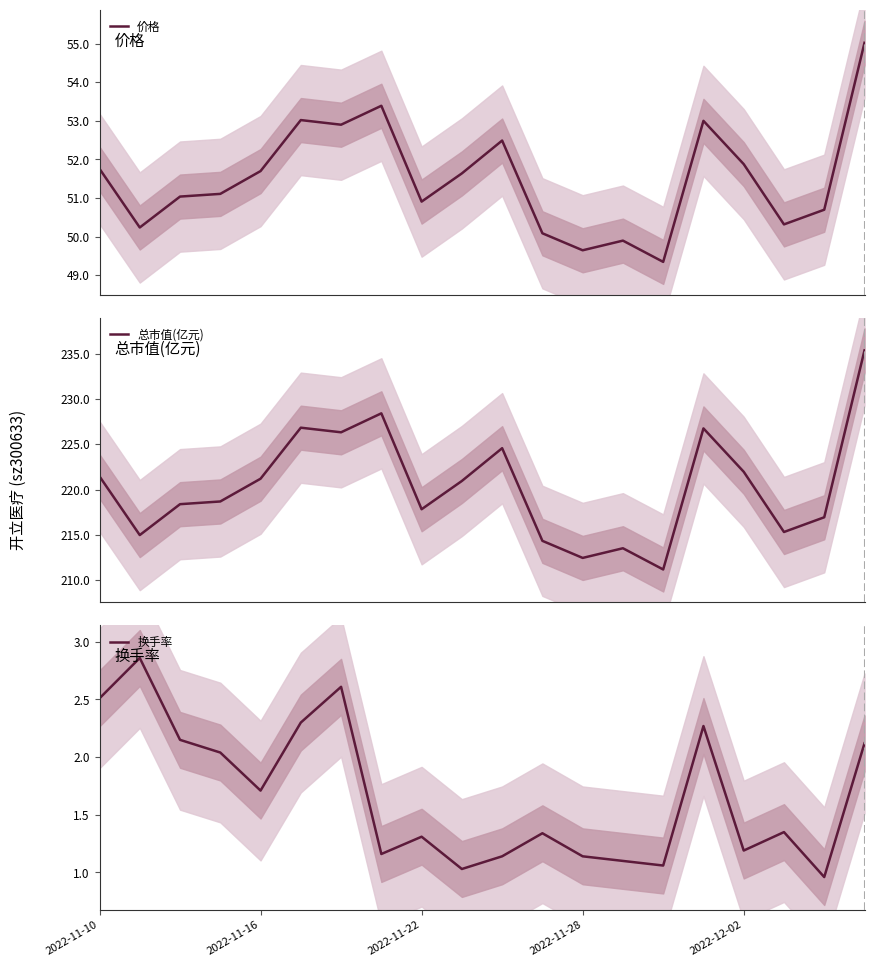

Reading left to right, transcribe all the data shown in this chart.

价格: 51.8	50.2	51.0	51.1	51.7	53.0	52.9	53.4	50.9	51.6	52.5	50.1	49.6	49.9	49.4	53.0	51.9	50.3	50.7	55.0
总市值(亿元): 221.5	215.0	218.4	218.7	221.2	226.8	226.3	228.4	217.8	220.9	224.6	214.3	212.4	213.5	211.2	226.8	222.0	215.3	216.9	235.4
换手率: 2.5	2.9	2.1	2.0	1.7	2.3	2.6	1.2	1.3	1.0	1.1	1.3	1.1	1.1	1.1	2.3	1.2	1.4	1.0	2.1